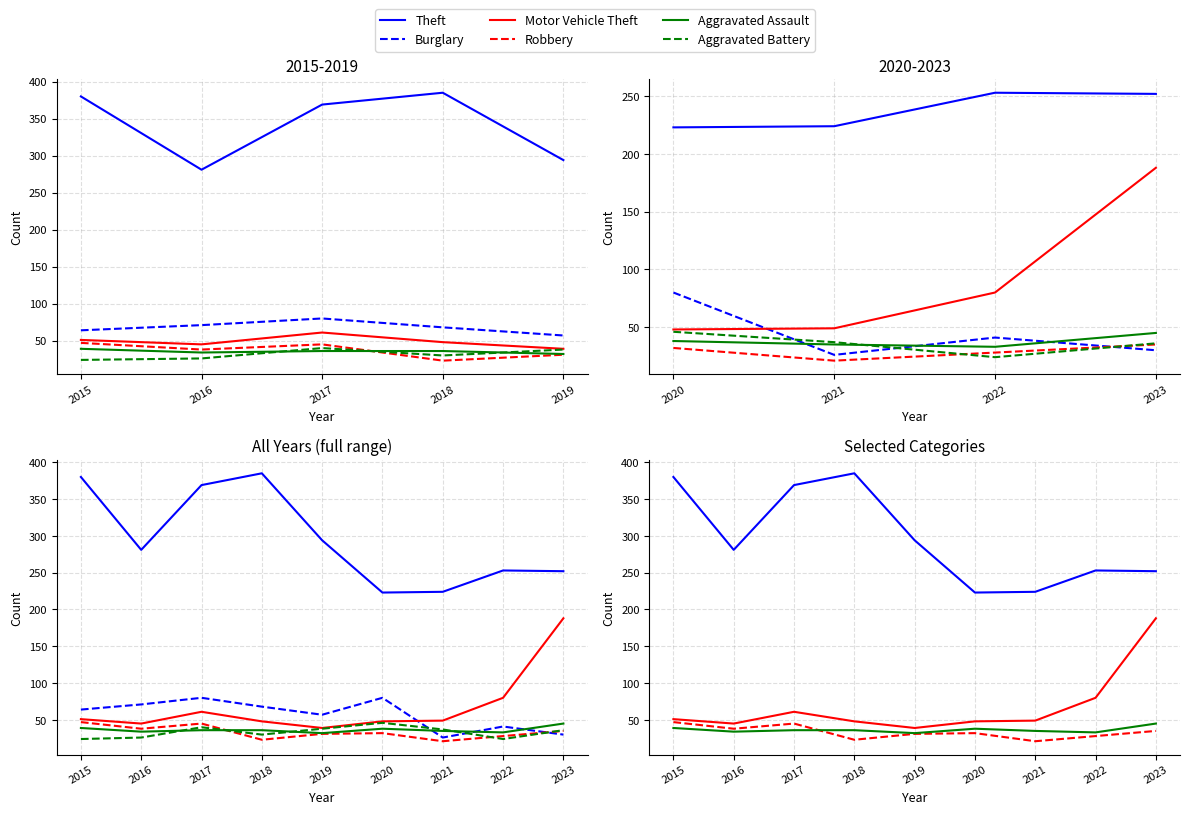

Does the chart display data point markers on the line(s)?

No